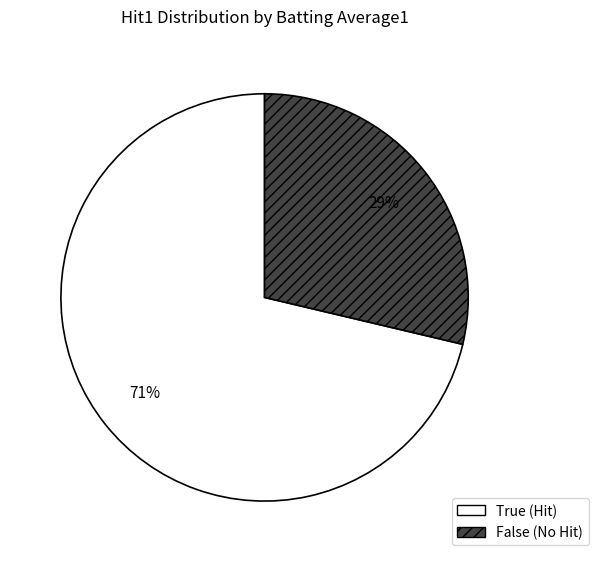

How many segments does this pie chart have?

2